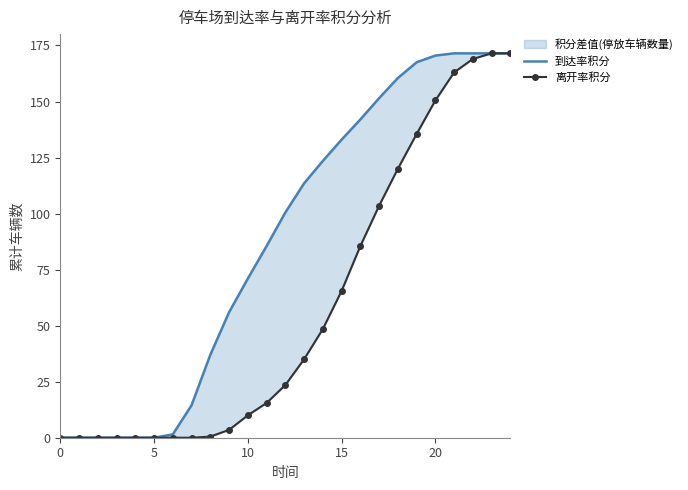

What is the sum of the 到达率积分 values at 7 and 13?

128.0